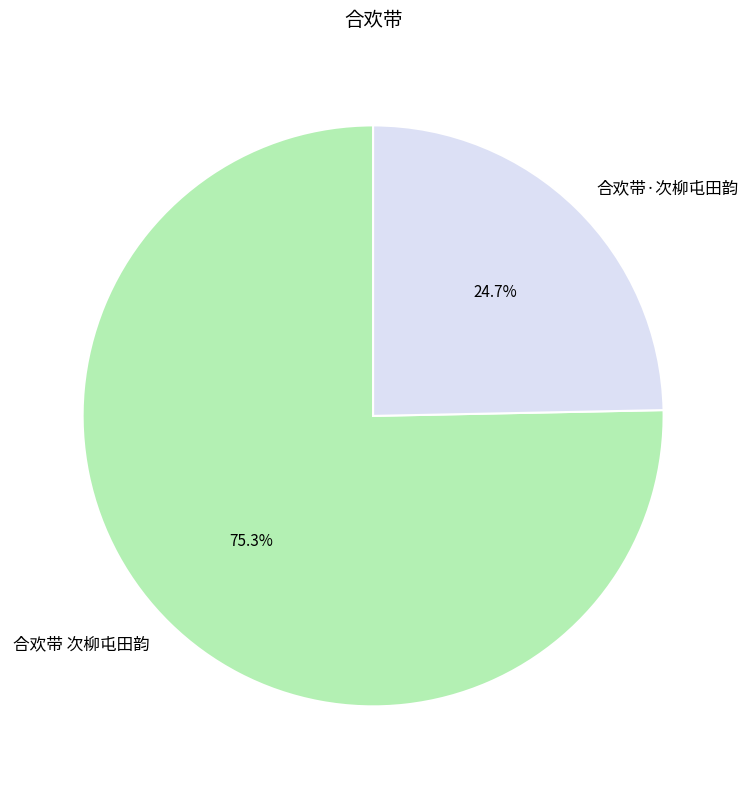

Approximately how many times larger is the value at 合欢带·次柳屯田韵 compared to 合欢带 次柳屯田韵?

0.3